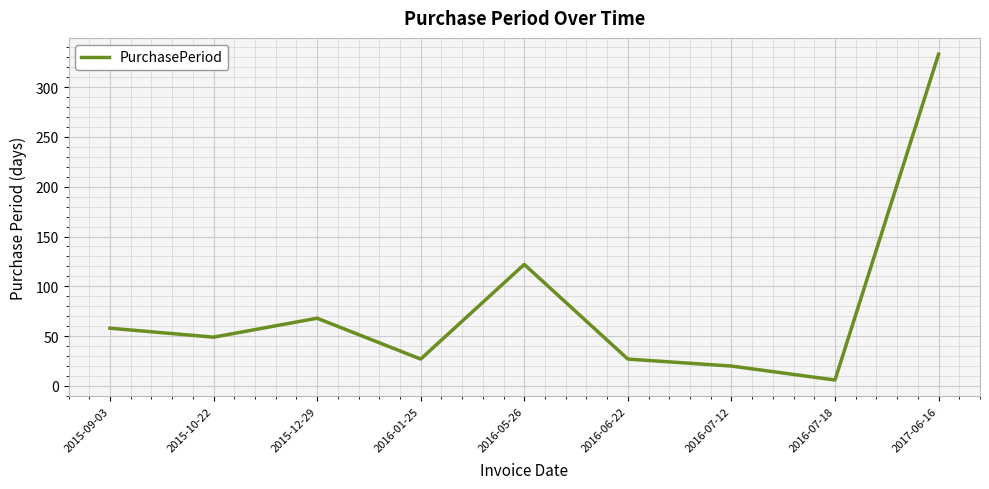

Is it true that the value at 2016-06-22 is 38?

False